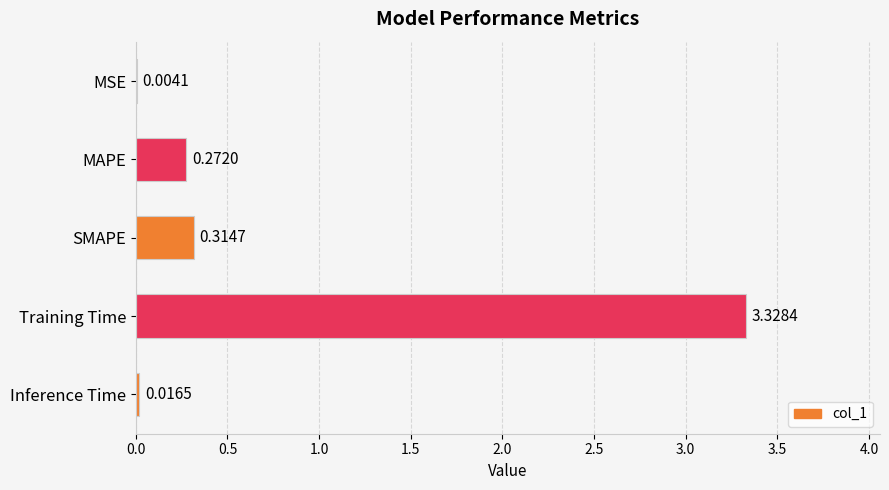

Are the bars horizontal?

Yes